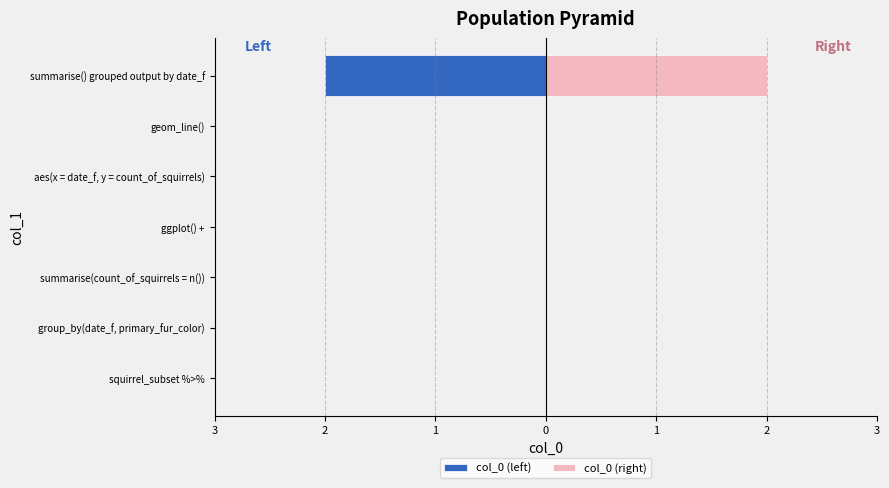

Does the chart contain any negative values?

Yes